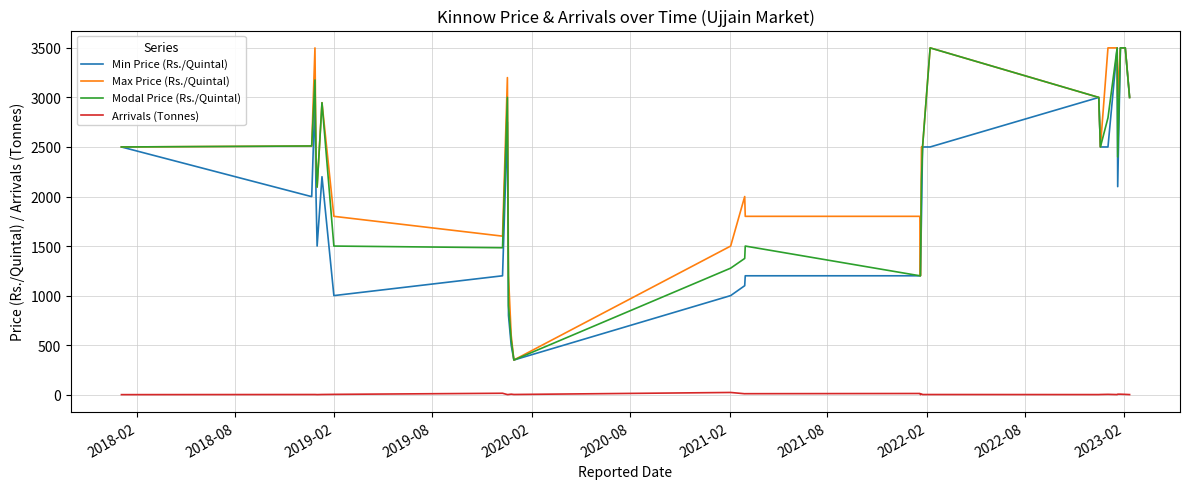

What is the lowest value of the Min Price (Rs./Quintal) series?

350.0